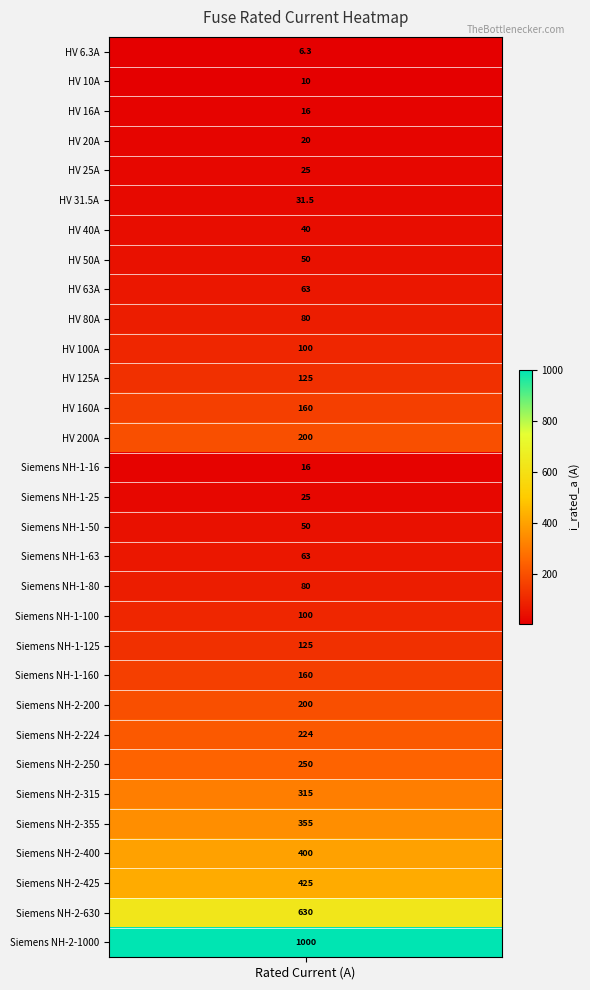

What is the change in value from 8 to 13?

+137.0